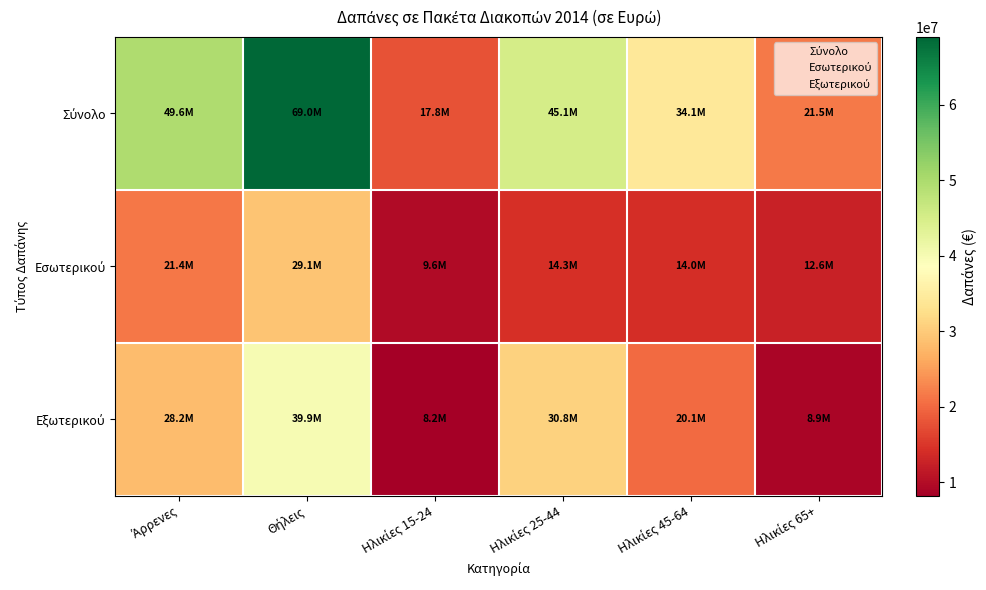

Which has a higher value, Ηλικίες 25-44 or Ηλικίες 45-64?

Ηλικίες 25-44